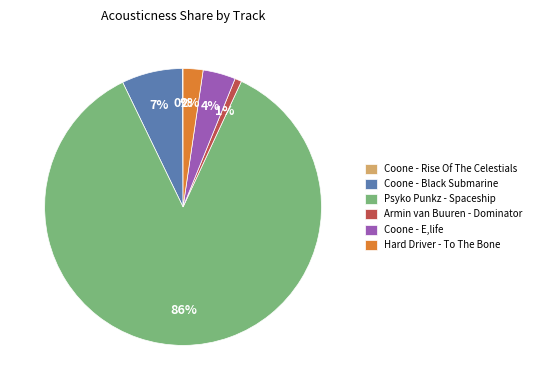

Which has a higher value, Coone - E,life or Psyko Punkz - Spaceship?

Psyko Punkz - Spaceship